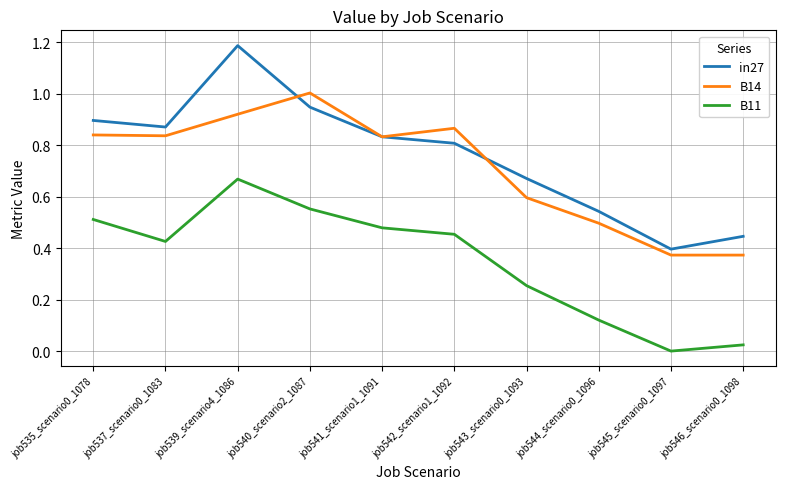

What position from the left is job540_scenario2_1087?

4